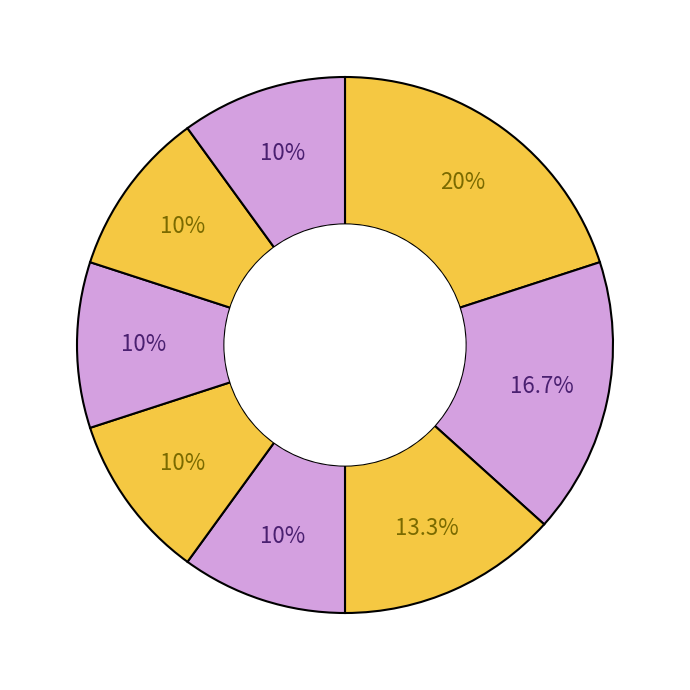

How many segments does this pie chart have?

8